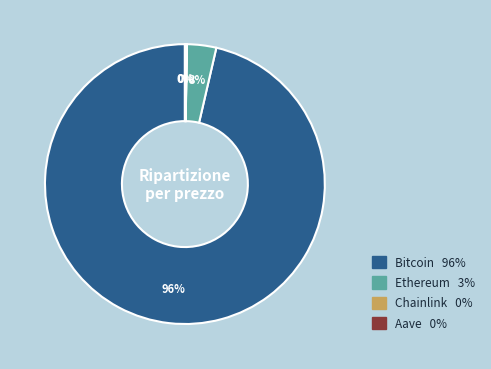

To the nearest percent, what percentage of the pie is Ethereum?

3%